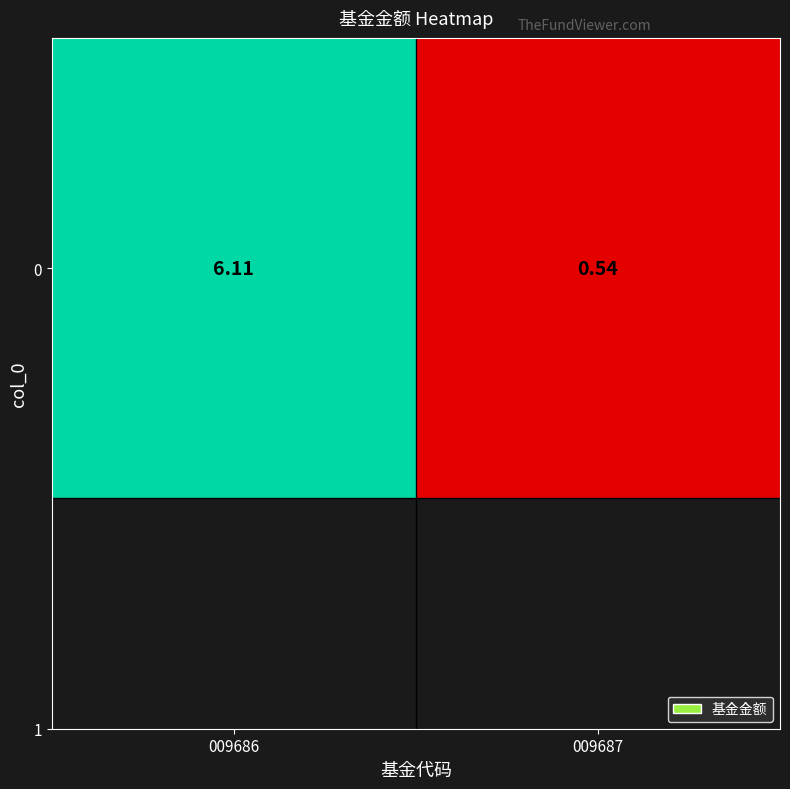

What is the change in value from 009686 to 009687?

-5.6